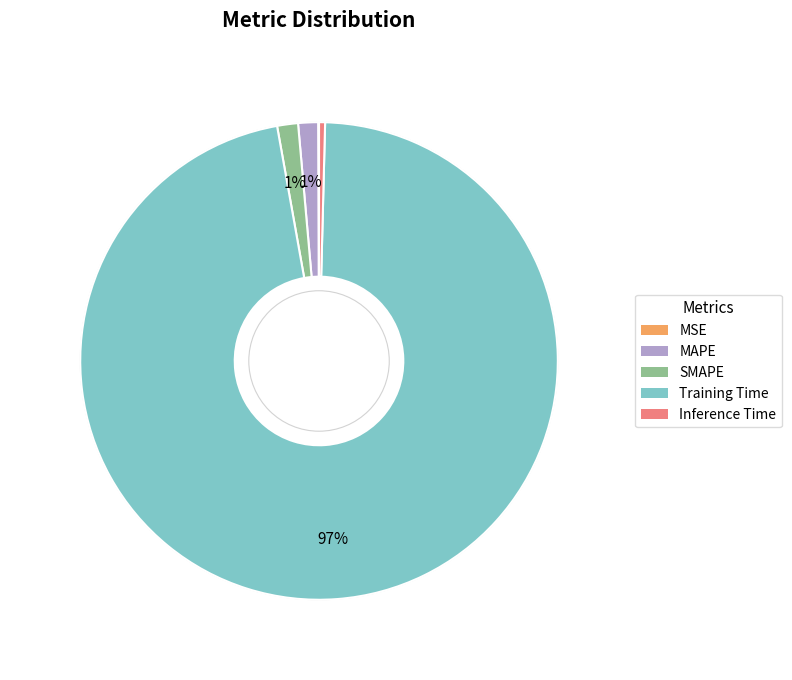

Between MAPE and Training Time, which is larger?

Training Time